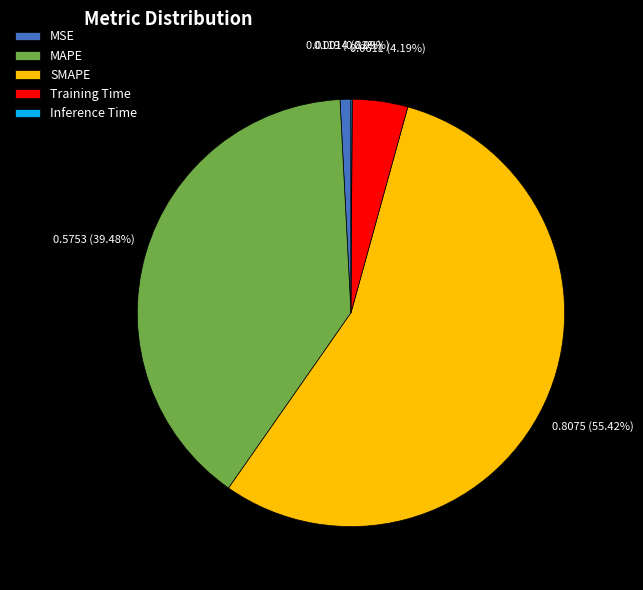

Between Training Time and MSE, which is larger?

Training Time